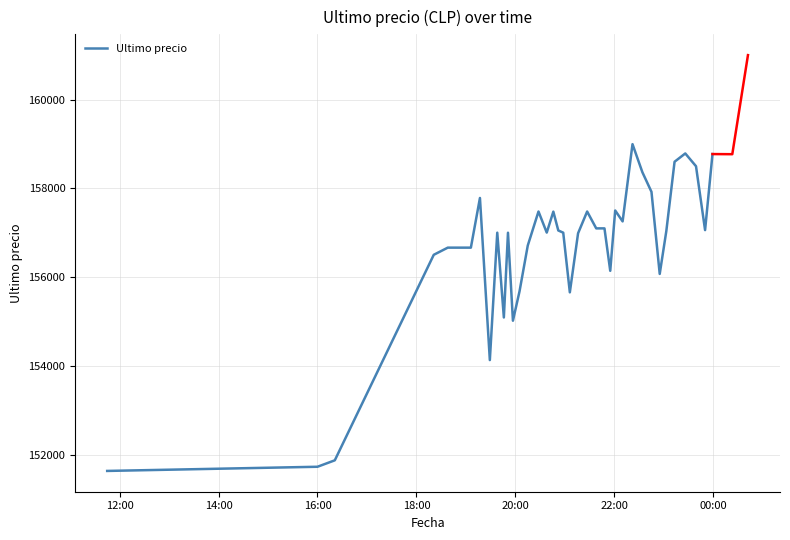

What is the sum of all values?

5951434